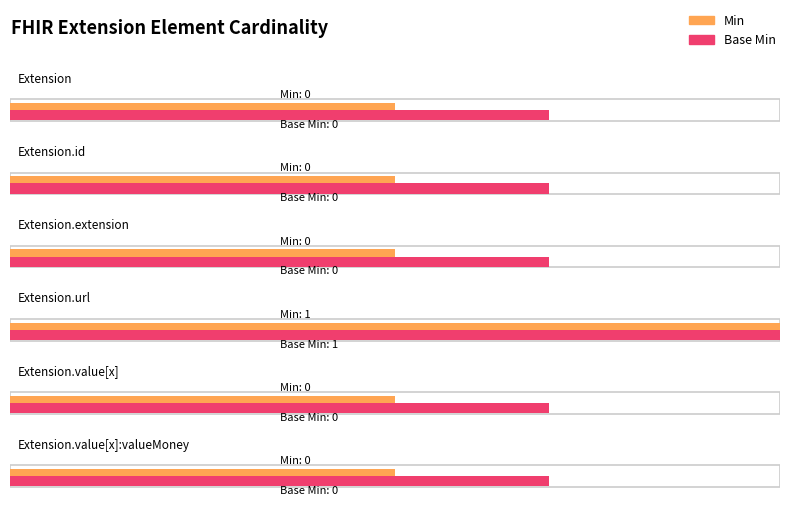

The Base Min series shows 1 at Extension.url. True or false?

True